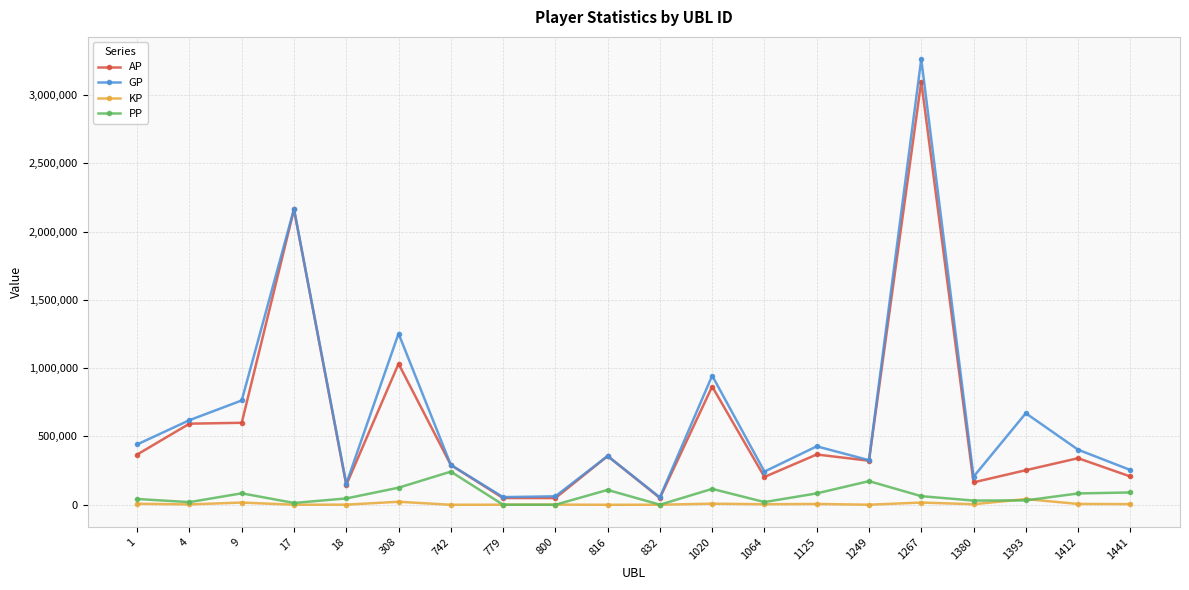

Is the value of KP at 816 greater than the value of PP at 1125?

No